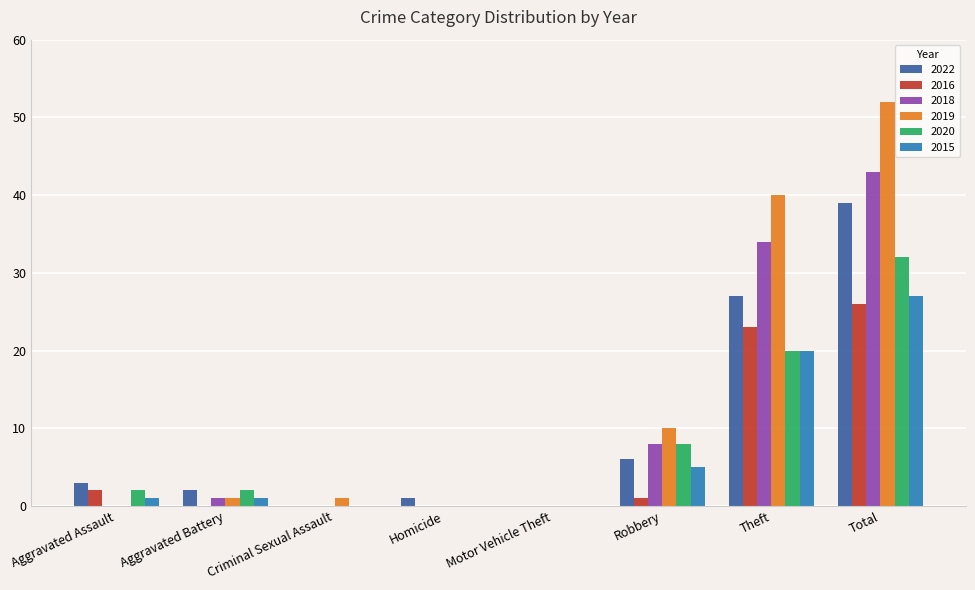

Reading left to right, what are all the values shown in this chart?

2022: Aggravated Assault=3	Aggravated Battery=2	Criminal Sexual Assault=0	Homicide=1	Motor Vehicle Theft=0	Robbery=6	Theft=27	Total=39
2016: Aggravated Assault=2	Aggravated Battery=0	Criminal Sexual Assault=0	Homicide=0	Motor Vehicle Theft=0	Robbery=1	Theft=23	Total=26
2018: Aggravated Assault=0	Aggravated Battery=1	Criminal Sexual Assault=0	Homicide=0	Motor Vehicle Theft=0	Robbery=8	Theft=34	Total=43
2019: Aggravated Assault=0	Aggravated Battery=1	Criminal Sexual Assault=1	Homicide=0	Motor Vehicle Theft=0	Robbery=10	Theft=40	Total=52
2020: Aggravated Assault=2	Aggravated Battery=2	Criminal Sexual Assault=0	Homicide=0	Motor Vehicle Theft=0	Robbery=8	Theft=20	Total=32
2015: Aggravated Assault=1	Aggravated Battery=1	Criminal Sexual Assault=0	Homicide=0	Motor Vehicle Theft=0	Robbery=5	Theft=20	Total=27